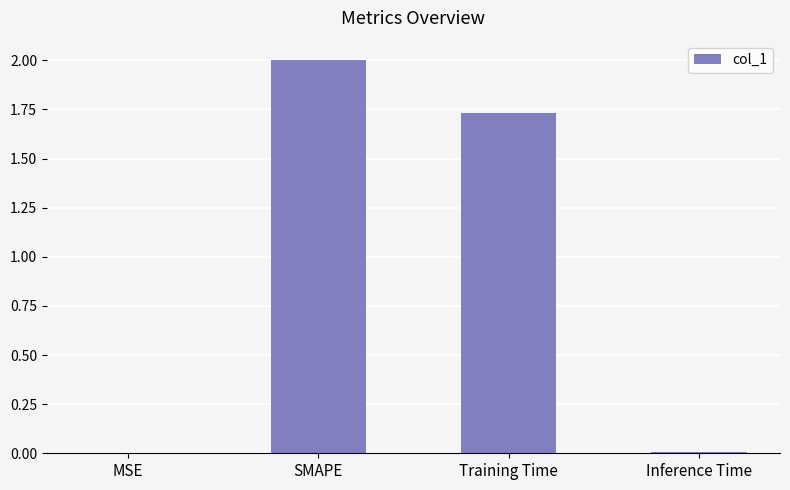

What is the change in value from MSE to Training Time?

+1.7